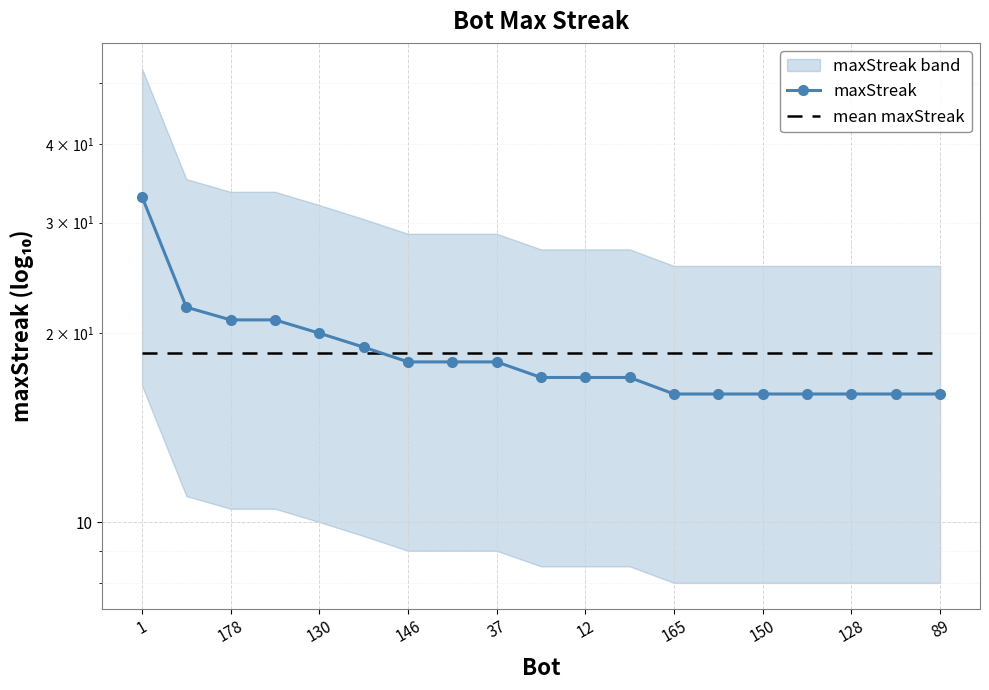

What is the difference between the maximum and minimum values in the maxStreak series?

17.0